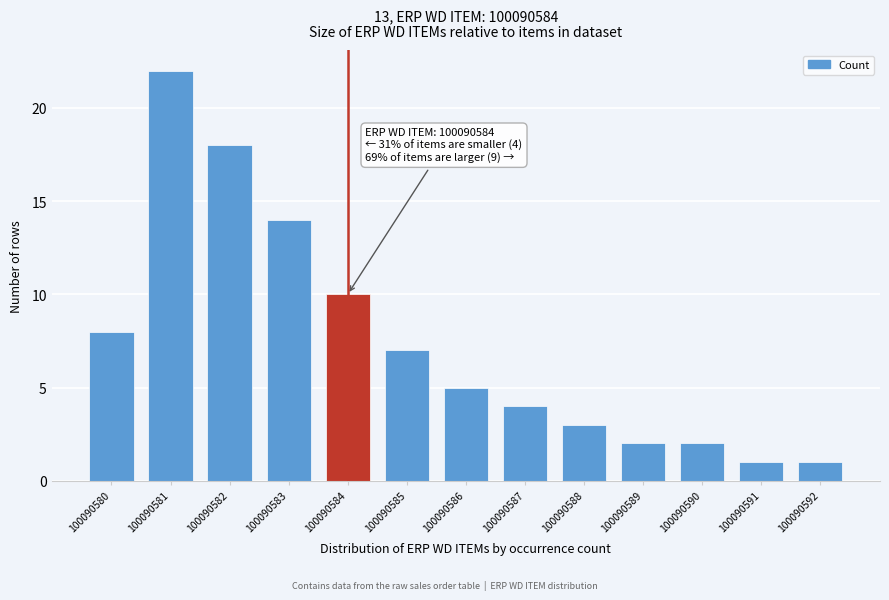

Reading left to right, transcribe all the data shown in this chart.

8	22	18	14	10	7	5	4	3	2	2	1	1